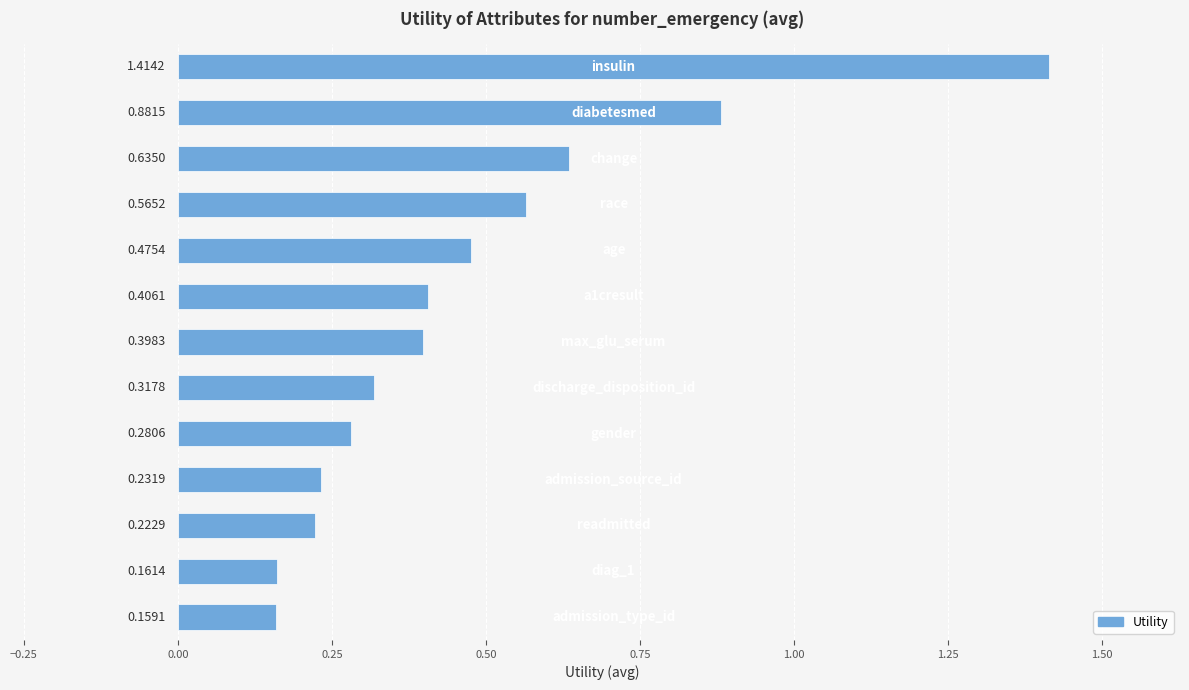

How many series are shown in this chart?

1